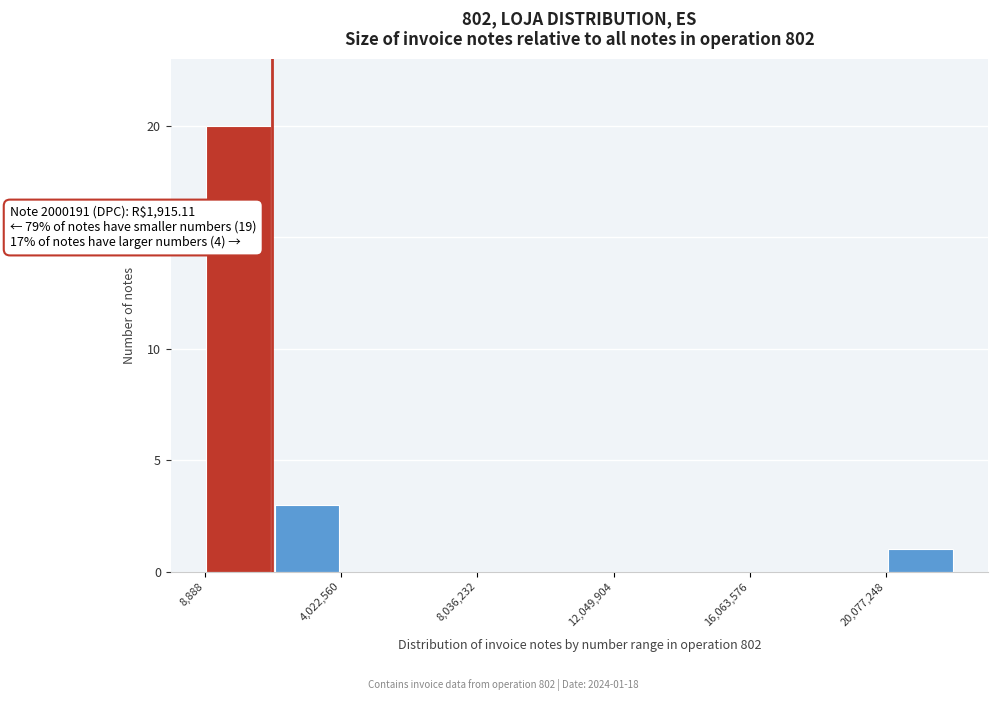

Which range on the x-axis has the tallest bar?

0 to 2000000